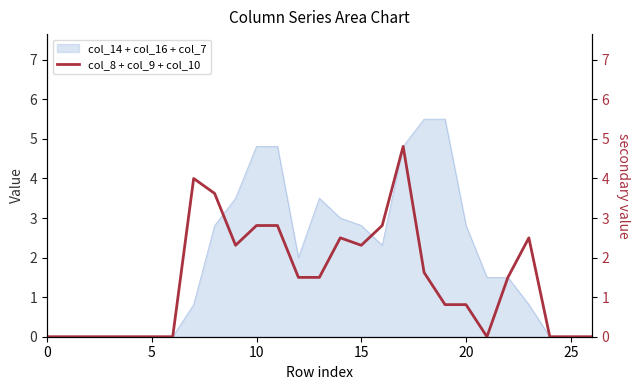

How many points are lower than both their immediate neighbors (excluding endpoints)?

3